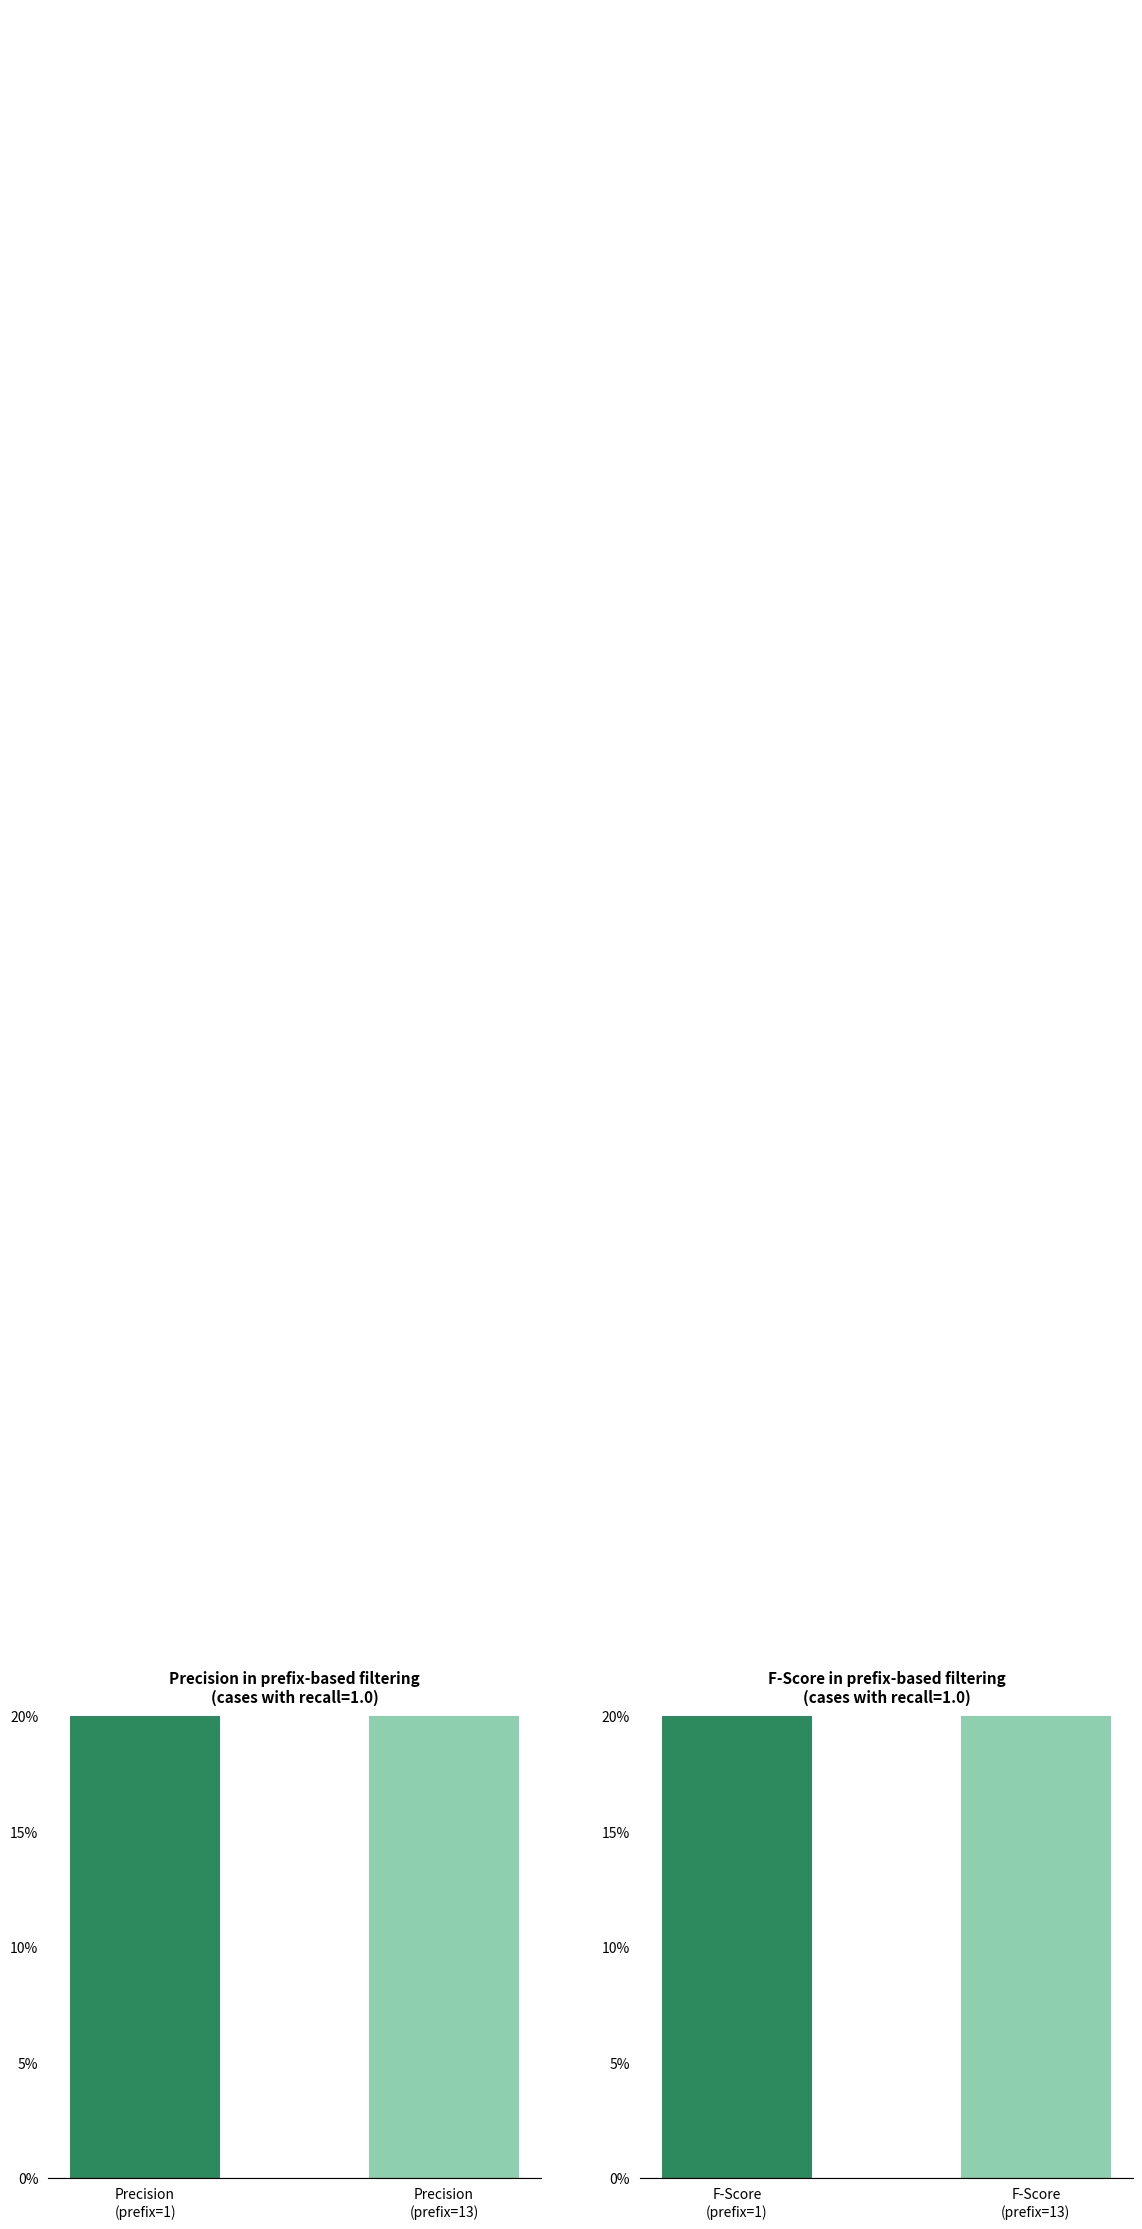

At which category is the sum across all series the highest?

Precision
(prefix=13)